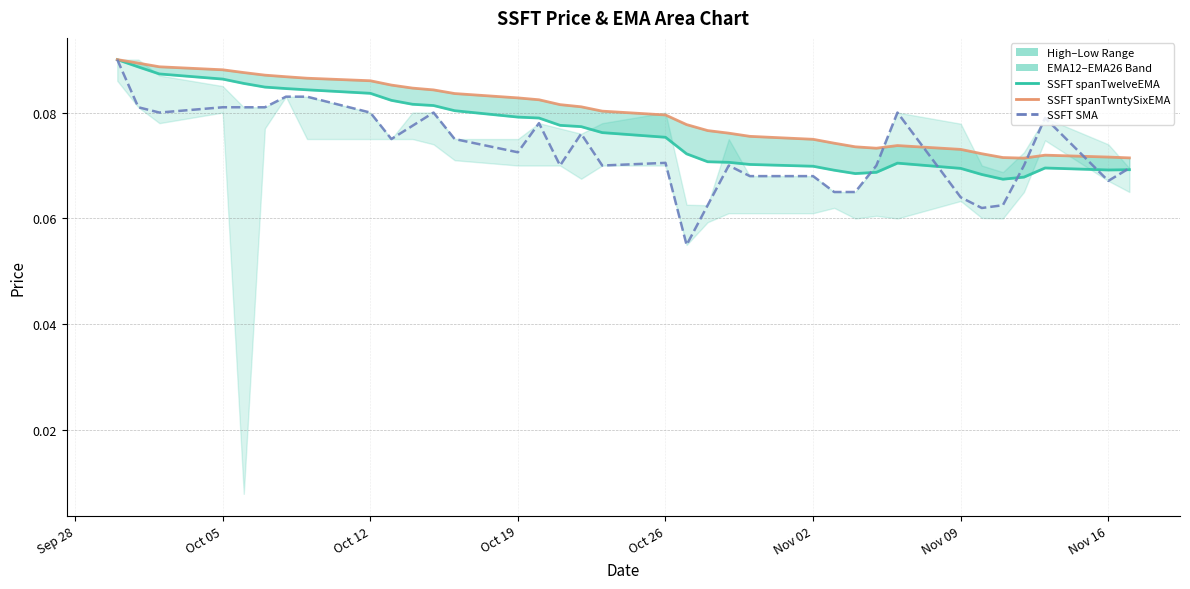

Read the SSFT spanTwelveEMA value at Nov 16.

0.1